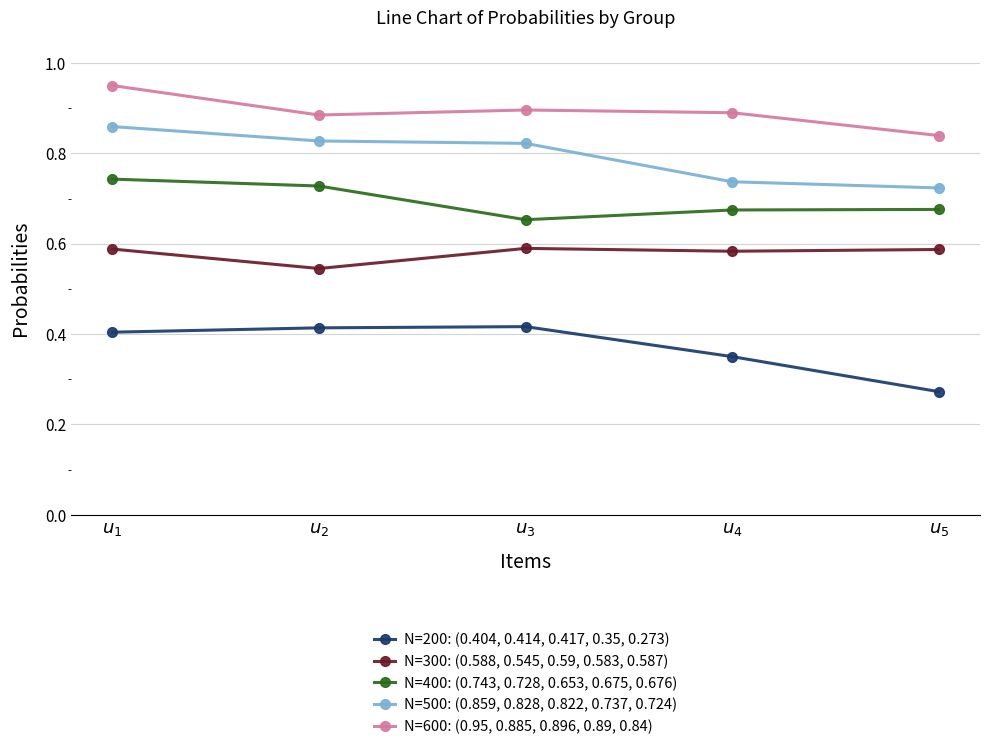

The value of N=300: (0.588, 0.545, 0.59, 0.583, 0.587) at $u_{5}$ is 0.6. True or false?

True